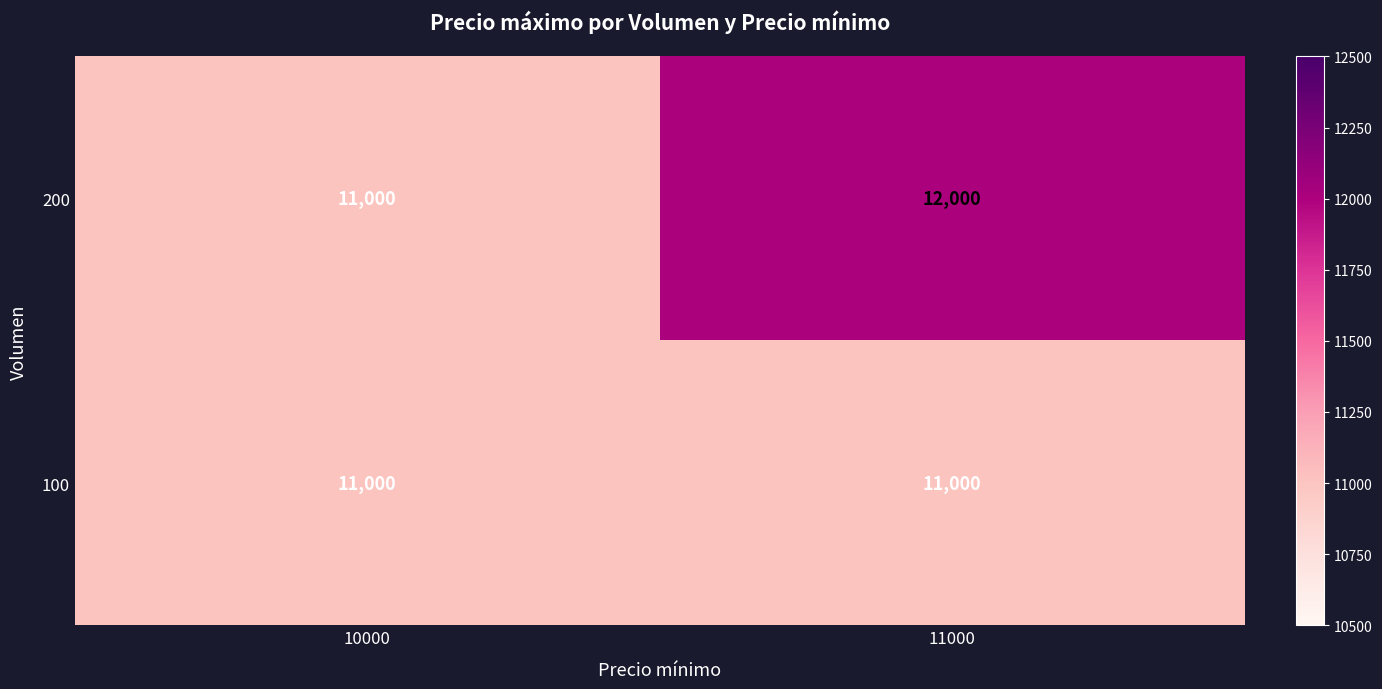

At which category is the sum across all series the highest?

11000